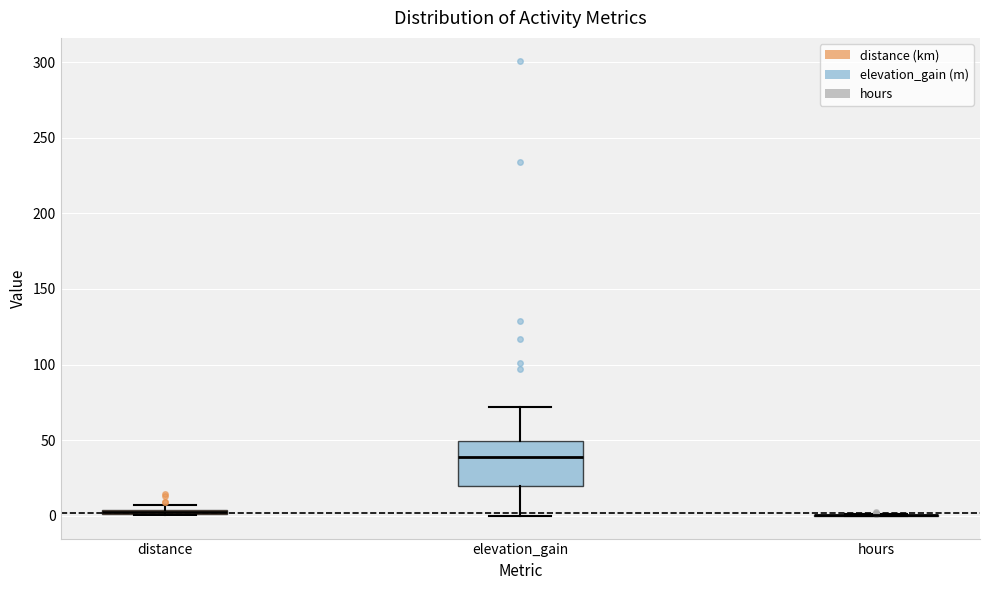

Which box is the tallest, from its lower edge to its upper edge?

elevation_gain